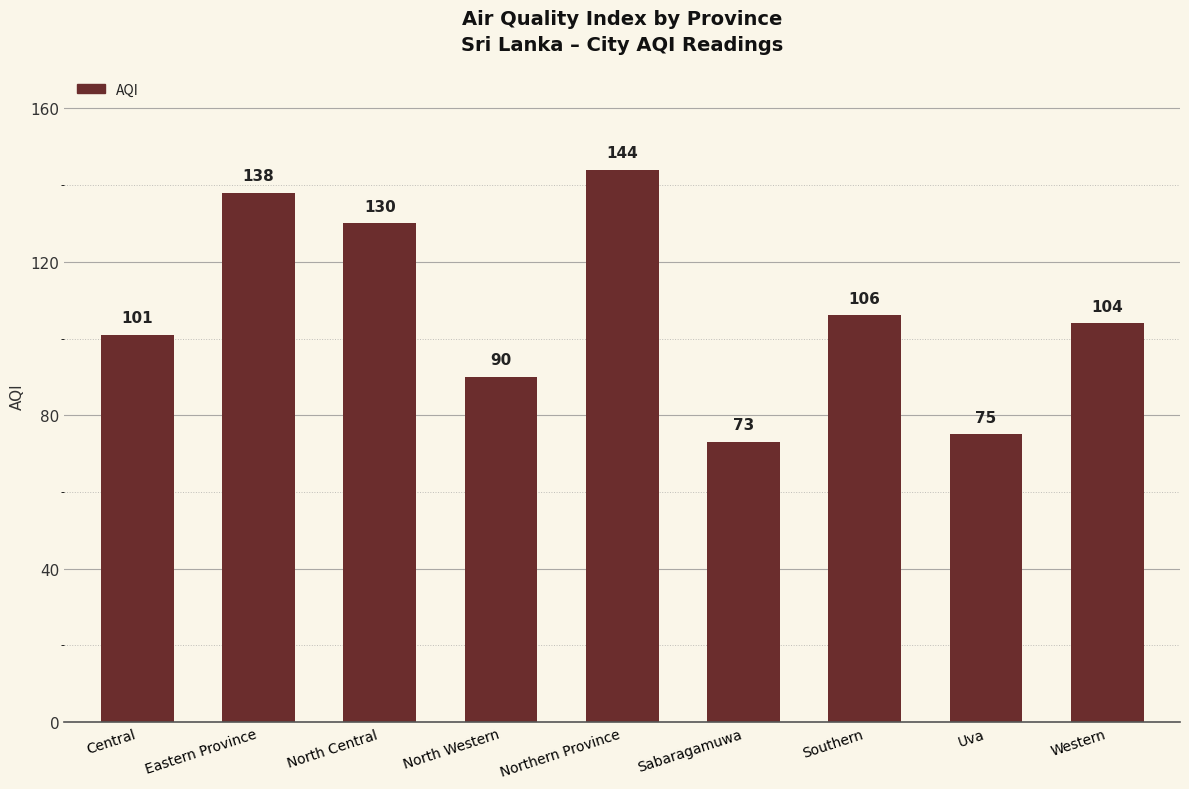

Does the chart contain any negative values?

No